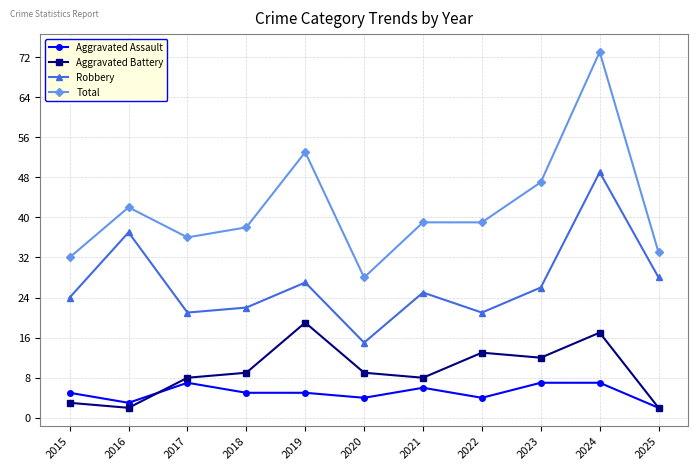

How many Aggravated Assault values are between 4 and 7?

9